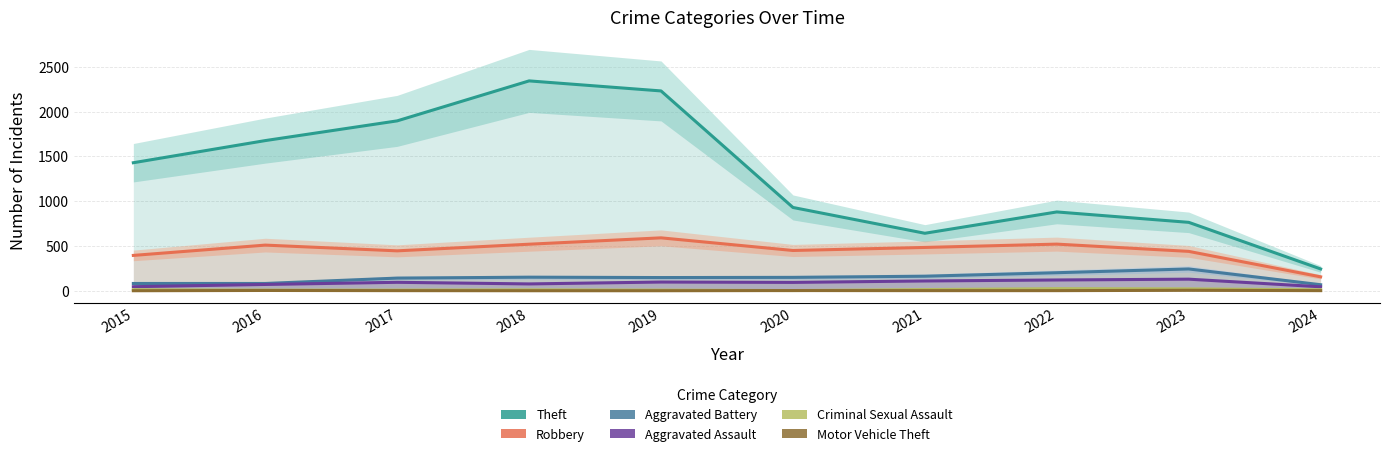

What is the value of the Motor Vehicle Theft point at the 9th from the left?

6